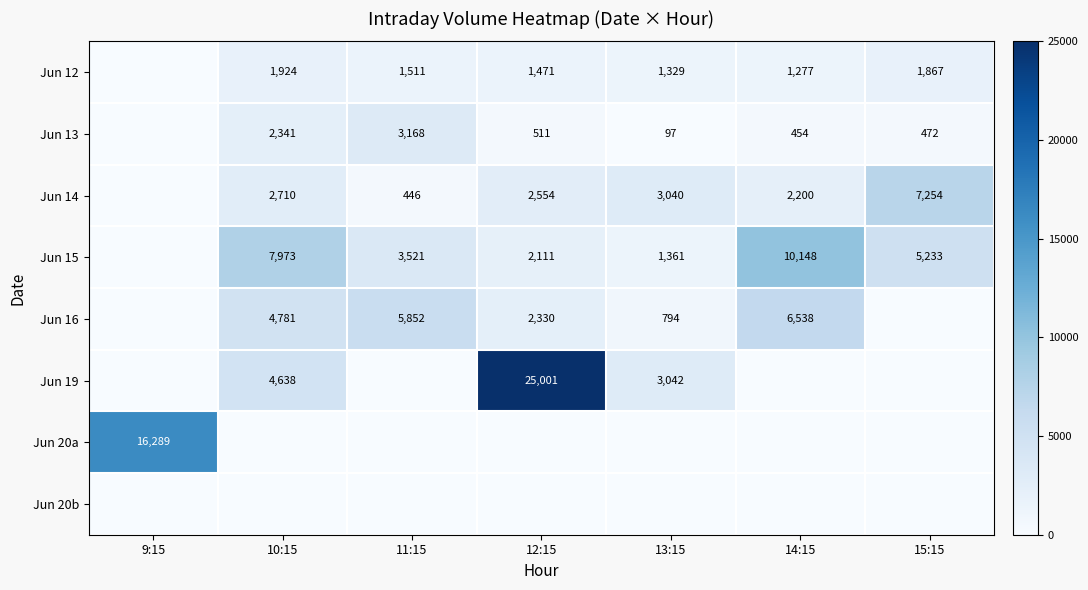

Is it true that Jun 16 equals 2330 at 12:15?

True